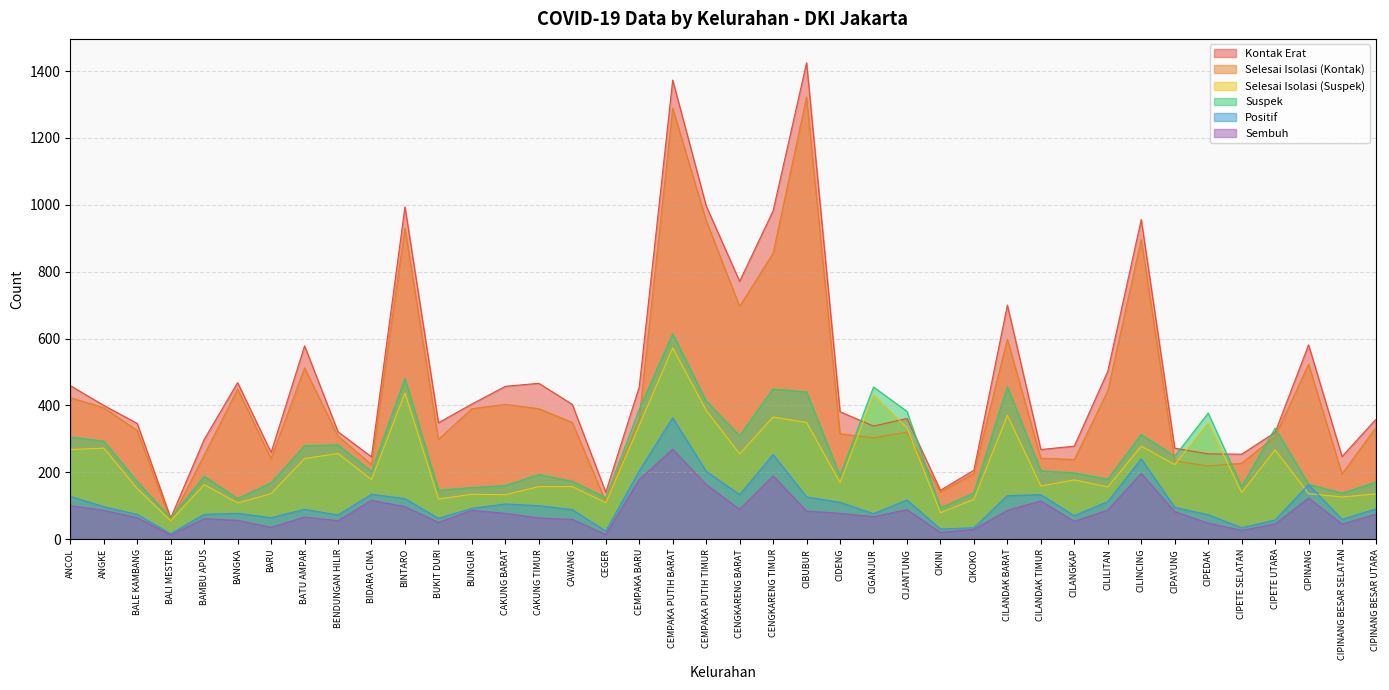

Reading left to right, transcribe all the data shown in this chart.

kontak_erat: ANCOL=459	ANGKE=400	BALE KAMBANG=346	BALI MESTER=63	BAMBU APUS=298	BANGKA=468	BARU=259	BATU AMPAR=578	BENDUNGAN HILIR=321	BIDARA CINA=246	BINTARO=994	BUKIT DURI=348	BUNGUR=404	CAKUNG BARAT=457	CAKUNG TIMUR=466	CAWANG=403	CEGER=140	CEMPAKA BARU=455	CEMPAKA PUTIH BARAT=1373	CEMPAKA PUTIH TIMUR=997	CENGKARENG BARAT=771	CENGKARENG TIMUR=982	CIBUBUR=1425	CIDENG=381	CIGANJUR=338	CIJANTUNG=361	CIKINI=146	CIKOKO=206	CILANDAK BARAT=700	CILANDAK TIMUR=268	CILANGKAP=278	CILILITAN=502	CILINCING=956	CIPAYUNG=272	CIPEDAK=255	CIPETE SELATAN=254	CIPETE UTARA=319	CIPINANG=581	CIPINANG BESAR SELATAN=247	CIPINANG BESAR UTARA=357
suspek: ANCOL=305	ANGKE=293	BALE KAMBANG=172	BALI MESTER=63	BAMBU APUS=188	BANGKA=121	BARU=168	BATU AMPAR=279	BENDUNGAN HILIR=282	BIDARA CINA=202	BINTARO=481	BUKIT DURI=146	BUNGUR=154	CAKUNG BARAT=160	CAKUNG TIMUR=193	CAWANG=173	CEGER=124	CEMPAKA BARU=388	CEMPAKA PUTIH BARAT=614	CEMPAKA PUTIH TIMUR=413	CENGKARENG BARAT=309	CENGKARENG TIMUR=449	CIBUBUR=440	CIDENG=189	CIGANJUR=455	CIJANTUNG=382	CIKINI=93	CIKOKO=138	CILANDAK BARAT=456	CILANDAK TIMUR=204	CILANGKAP=198	CILILITAN=179	CILINCING=313	CIPAYUNG=248	CIPEDAK=377	CIPETE SELATAN=157	CIPETE UTARA=332	CIPINANG=164	CIPINANG BESAR SELATAN=137	CIPINANG BESAR UTARA=170
positif: ANCOL=128	ANGKE=97	BALE KAMBANG=74	BALI MESTER=16	BAMBU APUS=74	BANGKA=77	BARU=64	BATU AMPAR=89	BENDUNGAN HILIR=72	BIDARA CINA=134	BINTARO=121	BUKIT DURI=62	BUNGUR=92	CAKUNG BARAT=105	CAKUNG TIMUR=100	CAWANG=88	CEGER=24	CEMPAKA BARU=204	CEMPAKA PUTIH BARAT=363	CEMPAKA PUTIH TIMUR=203	CENGKARENG BARAT=133	CENGKARENG TIMUR=253	CIBUBUR=126	CIDENG=110	CIGANJUR=76	CIJANTUNG=117	CIKINI=30	CIKOKO=34	CILANDAK BARAT=130	CILANDAK TIMUR=133	CILANGKAP=70	CILILITAN=112	CILINCING=240	CIPAYUNG=95	CIPEDAK=73	CIPETE SELATAN=34	CIPETE UTARA=57	CIPINANG=163	CIPINANG BESAR SELATAN=59	CIPINANG BESAR UTARA=90
sembuh: ANCOL=100	ANGKE=86	BALE KAMBANG=64	BALI MESTER=12	BAMBU APUS=61	BANGKA=56	BARU=35	BATU AMPAR=66	BENDUNGAN HILIR=55	BIDARA CINA=116	BINTARO=97	BUKIT DURI=50	BUNGUR=86	CAKUNG BARAT=77	CAKUNG TIMUR=63	CAWANG=59	CEGER=14	CEMPAKA BARU=178	CEMPAKA PUTIH BARAT=269	CEMPAKA PUTIH TIMUR=163	CENGKARENG BARAT=89	CENGKARENG TIMUR=189	CIBUBUR=84	CIDENG=77	CIGANJUR=67	CIJANTUNG=88	CIKINI=20	CIKOKO=29	CILANDAK BARAT=86	CILANDAK TIMUR=114	CILANGKAP=53	CILILITAN=87	CILINCING=196	CIPAYUNG=82	CIPEDAK=48	CIPETE SELATAN=26	CIPETE UTARA=45	CIPINANG=123	CIPINANG BESAR SELATAN=45	CIPINANG BESAR UTARA=74
selesai_isolasi: ANCOL=268	ANGKE=272	BALE KAMBANG=151	BALI MESTER=55	BAMBU APUS=163	BANGKA=108	BARU=136	BATU AMPAR=241	BENDUNGAN HILIR=256	BIDARA CINA=178	BINTARO=437	BUKIT DURI=120	BUNGUR=134	CAKUNG BARAT=133	CAKUNG TIMUR=157	CAWANG=157	CEGER=109	CEMPAKA BARU=340	CEMPAKA PUTIH BARAT=572	CEMPAKA PUTIH TIMUR=385	CENGKARENG BARAT=255	CENGKARENG TIMUR=365	CIBUBUR=349	CIDENG=169	CIGANJUR=431	CIJANTUNG=333	CIKINI=79	CIKOKO=119	CILANDAK BARAT=370	CILANDAK TIMUR=159	CILANGKAP=177	CILILITAN=156	CILINCING=278	CIPAYUNG=223	CIPEDAK=348	CIPETE SELATAN=139	CIPETE UTARA=267	CIPINANG=136	CIPINANG BESAR SELATAN=126	CIPINANG BESAR UTARA=135
selesai_isolasi_3: ANCOL=423	ANGKE=393	BALE KAMBANG=325	BALI MESTER=54	BAMBU APUS=251	BANGKA=449	BARU=241	BATU AMPAR=512	BENDUNGAN HILIR=308	BIDARA CINA=223	BINTARO=930	BUKIT DURI=298	BUNGUR=390	CAKUNG BARAT=403	CAKUNG TIMUR=390	CAWANG=349	CEGER=112	CEMPAKA BARU=360	CEMPAKA PUTIH BARAT=1289	CEMPAKA PUTIH TIMUR=953	CENGKARENG BARAT=696	CENGKARENG TIMUR=855	CIBUBUR=1322	CIDENG=315	CIGANJUR=303	CIJANTUNG=320	CIKINI=141	CIKOKO=196	CILANDAK BARAT=598	CILANDAK TIMUR=242	CILANGKAP=238	CILILITAN=443	CILINCING=897	CIPAYUNG=234	CIPEDAK=219	CIPETE SELATAN=227	CIPETE UTARA=307	CIPINANG=523	CIPINANG BESAR SELATAN=195	CIPINANG BESAR UTARA=332